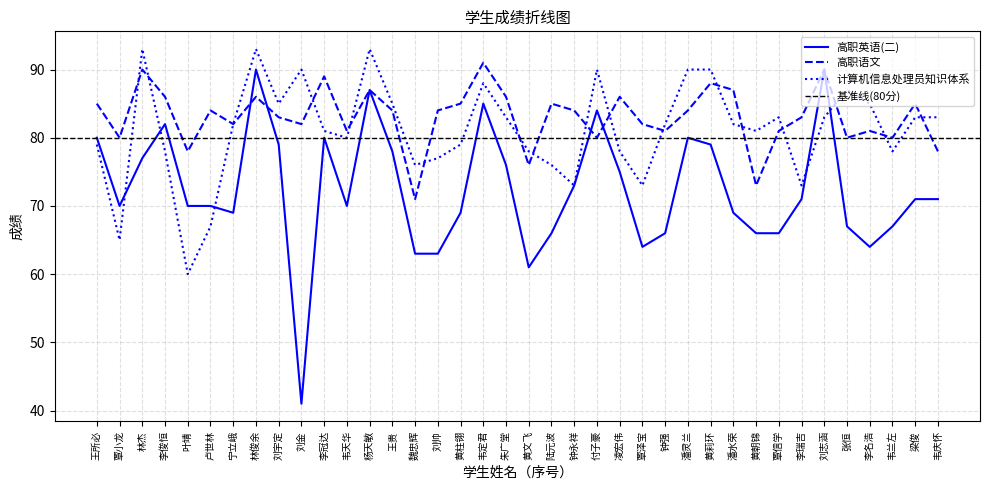

Is this an area chart (filled region under the line)?

No